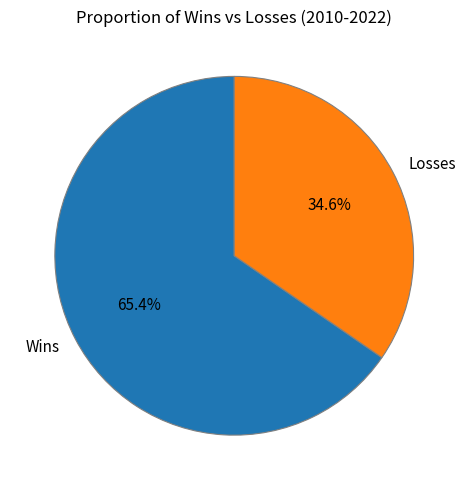

True or false: Wins accounts for 73% of the total.

False